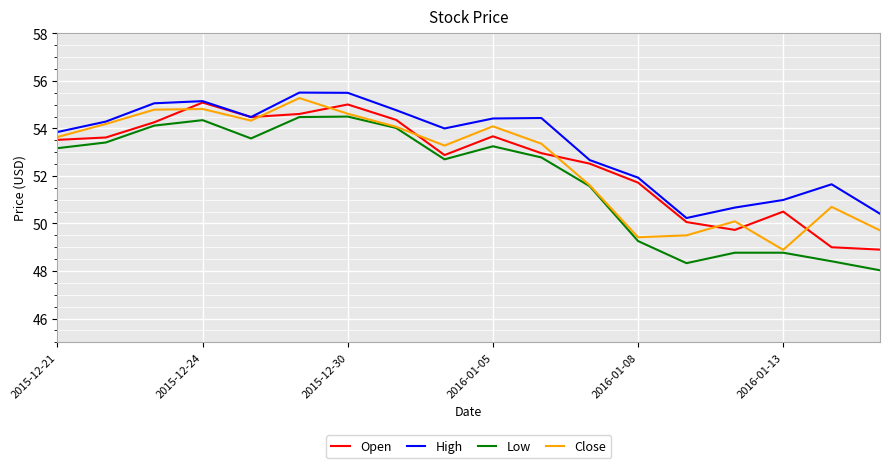

What is the maximum value for Low?

54.5